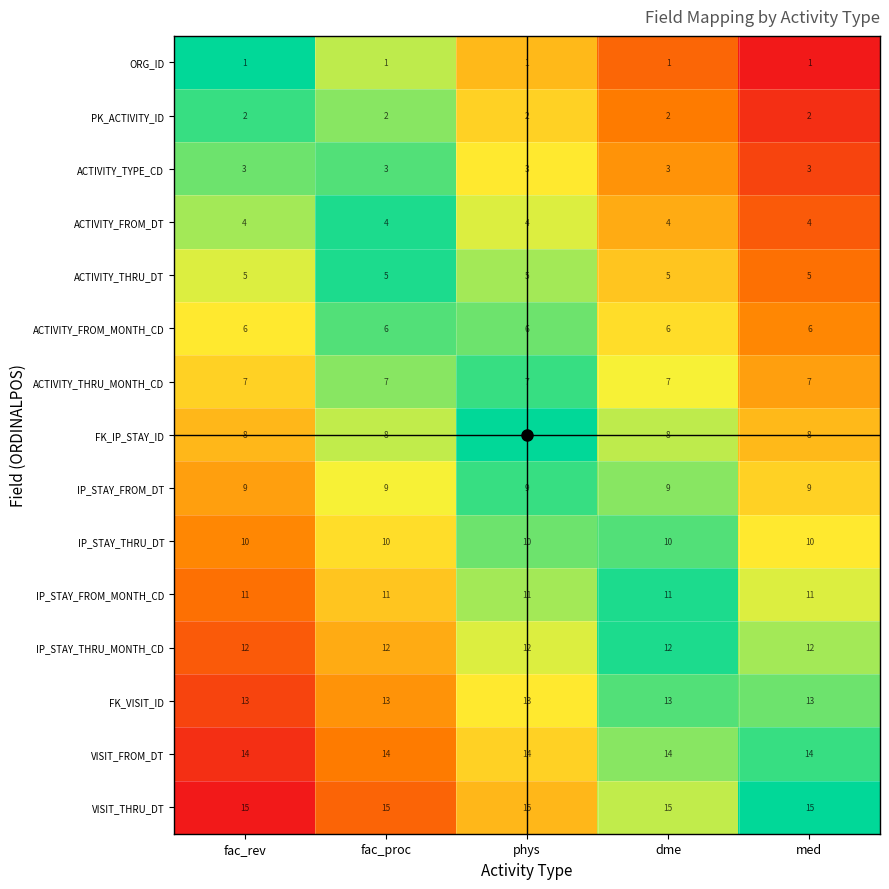

Which series has the largest total across all categories?

VISIT_THRU_DT